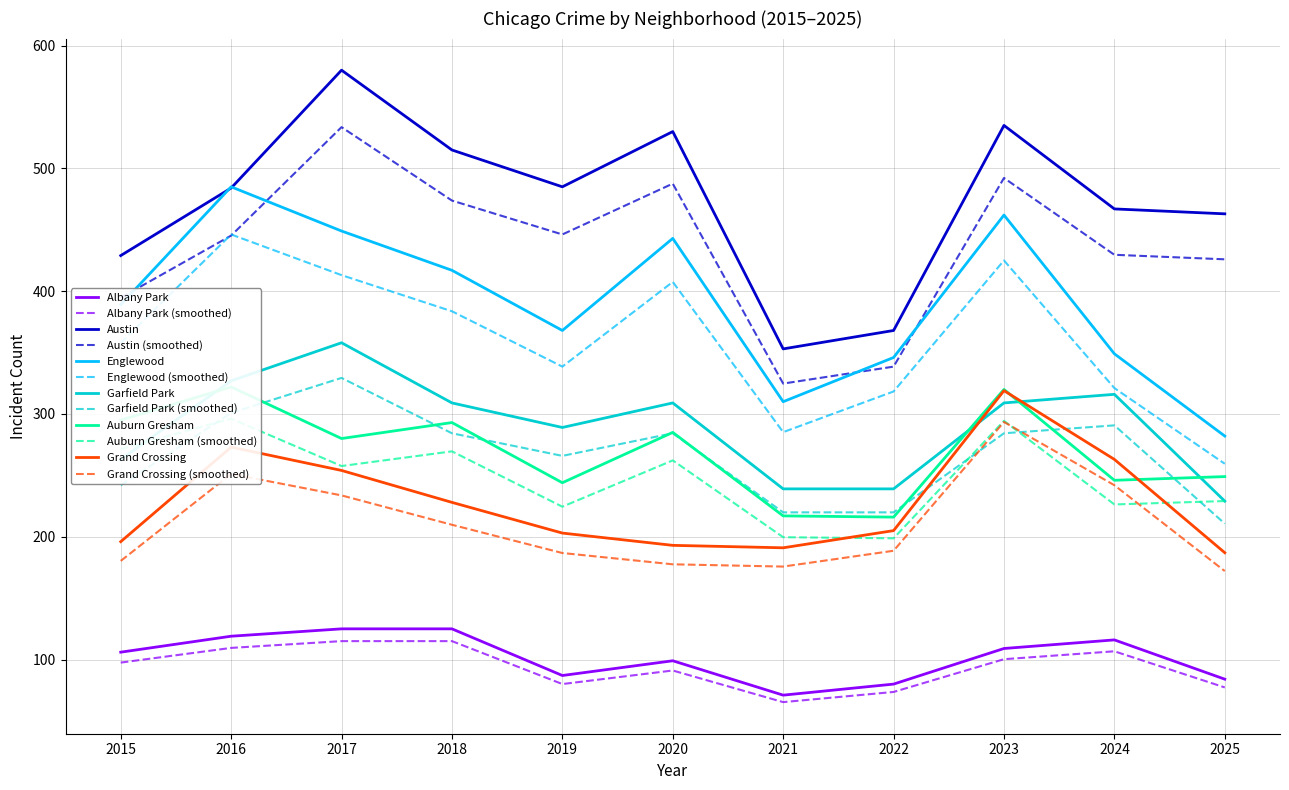

Does the chart have visible grid lines?

Yes